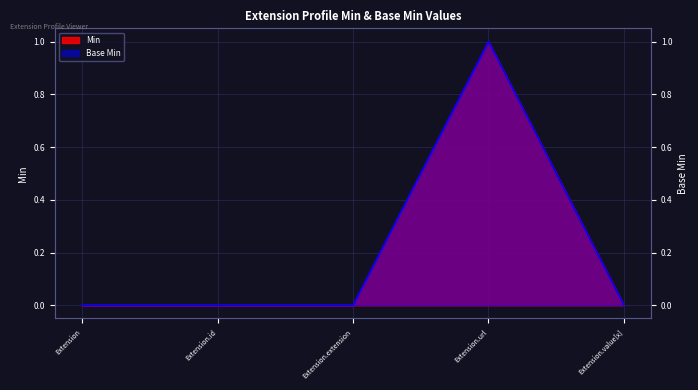

What is the label of the 2nd point from the left?

Extension.id